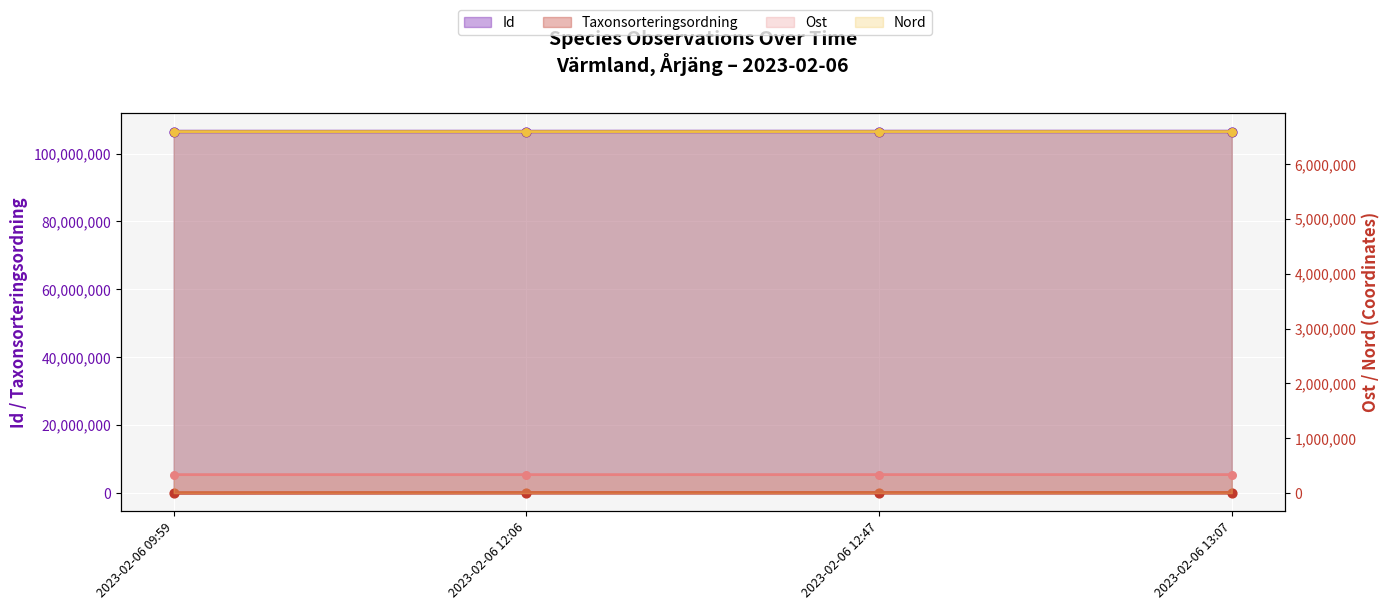

What is the total value across all series at 2023-02-06 12:06?

113509756.4